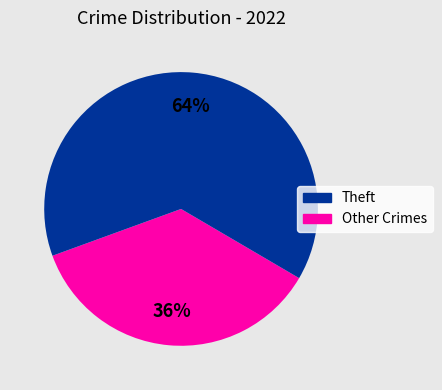

Does any single category account for the majority?

Yes